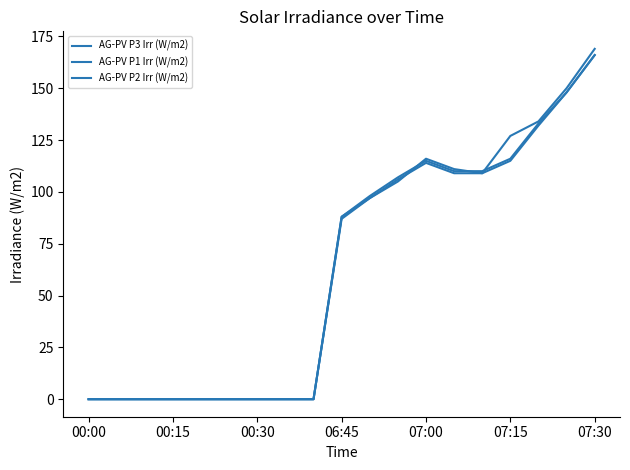

Does the chart display data point markers on the line(s)?

No